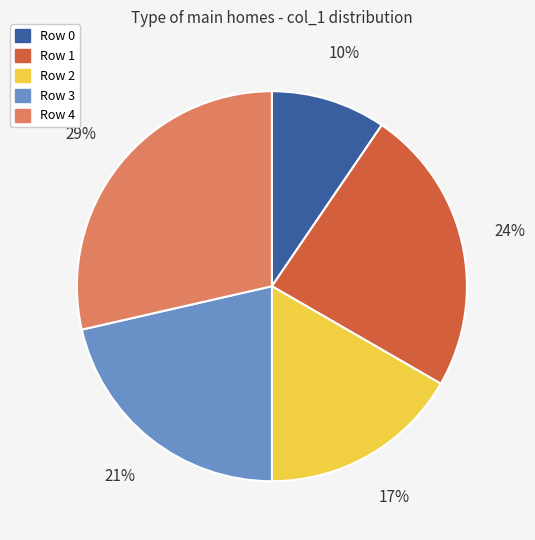

Is the sum of Row 2 and Row 0 greater than half?

No